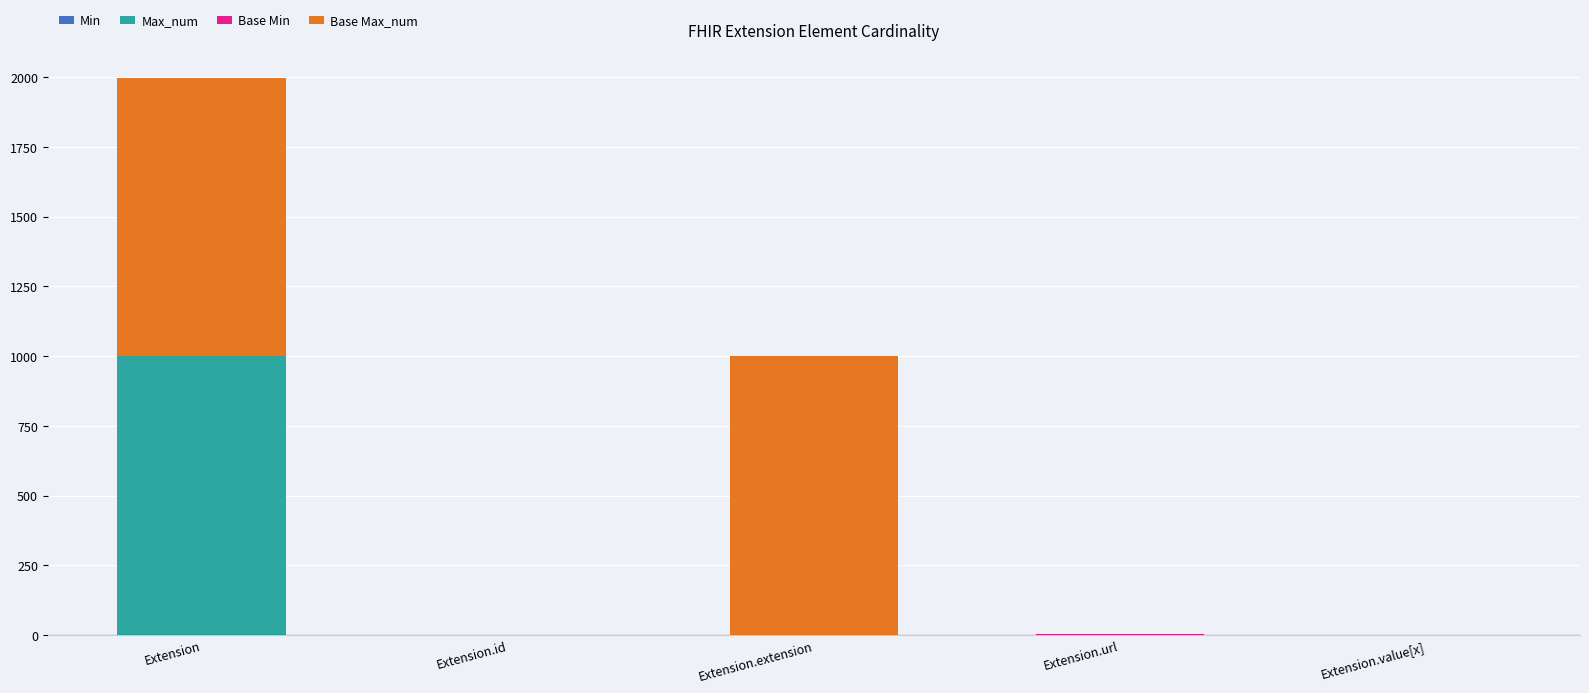

What is the total value across all series at Extension.extension?

999